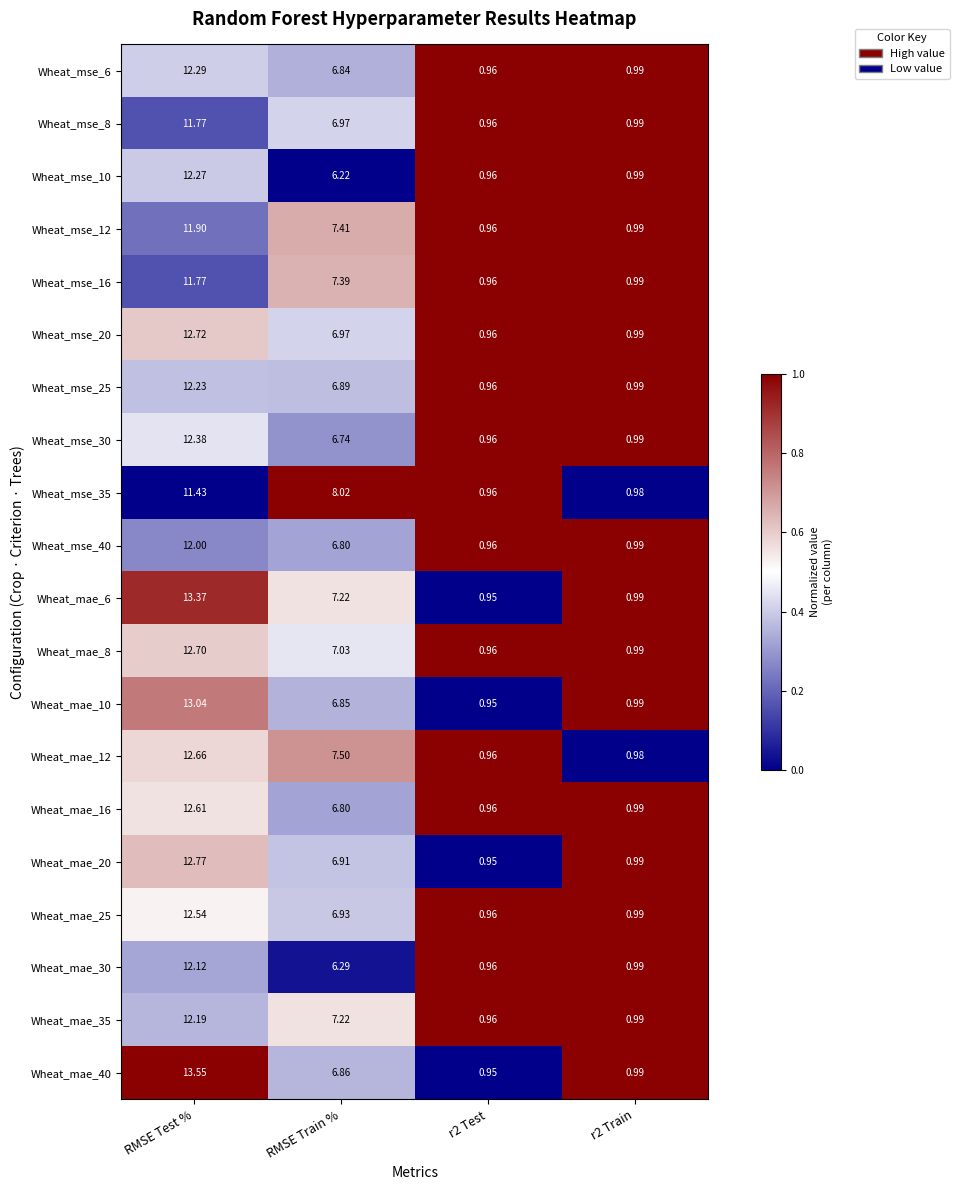

At which label does Wheat_mse_35 reach its peak?

RMSE Test %